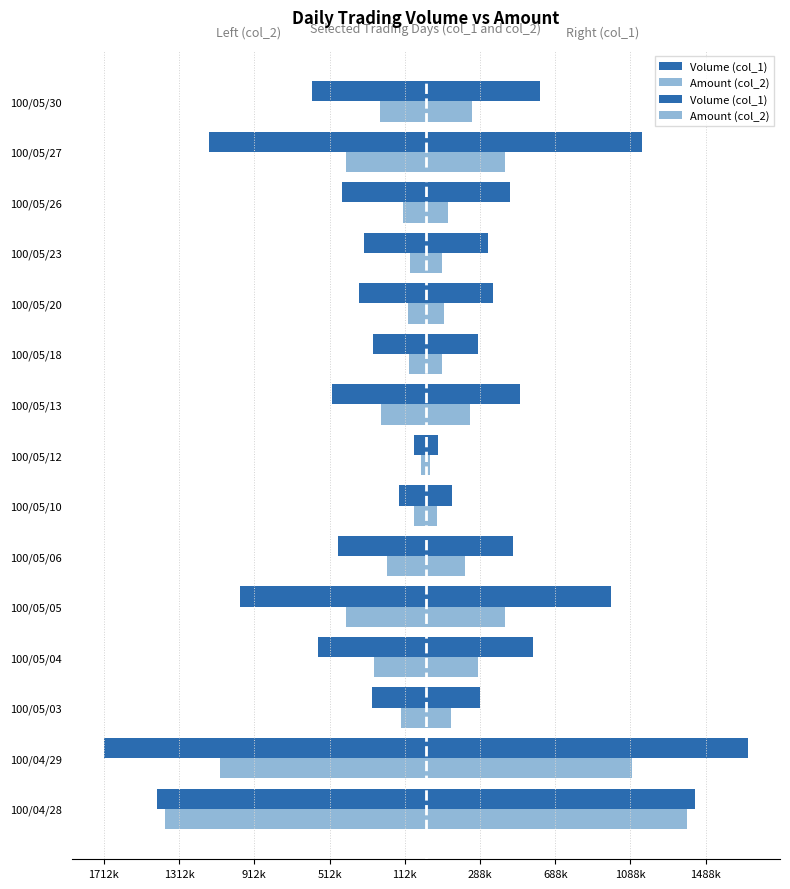

What position from the right is 100/05/30?

1